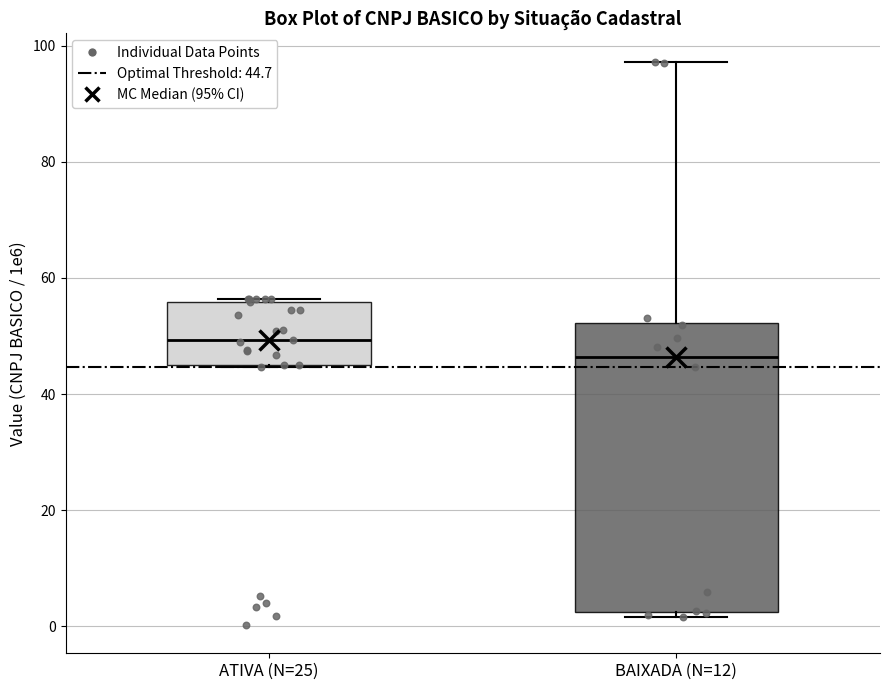

Reading left to right, transcribe this box plot: for each box, give where its median line is, the range the box spans, and where its two whiskers end, as read against the y-axis. The values are not printed on the chart, so give them approximately, as read against the axis.

ATIVA (N=25): median 50, box 44 to 56, whiskers 44 to 56 (just above the box's upper edge)
BAIXADA (N=12): median 46, box 2 to 52, whiskers 2 (just below the box's lower edge) to 98